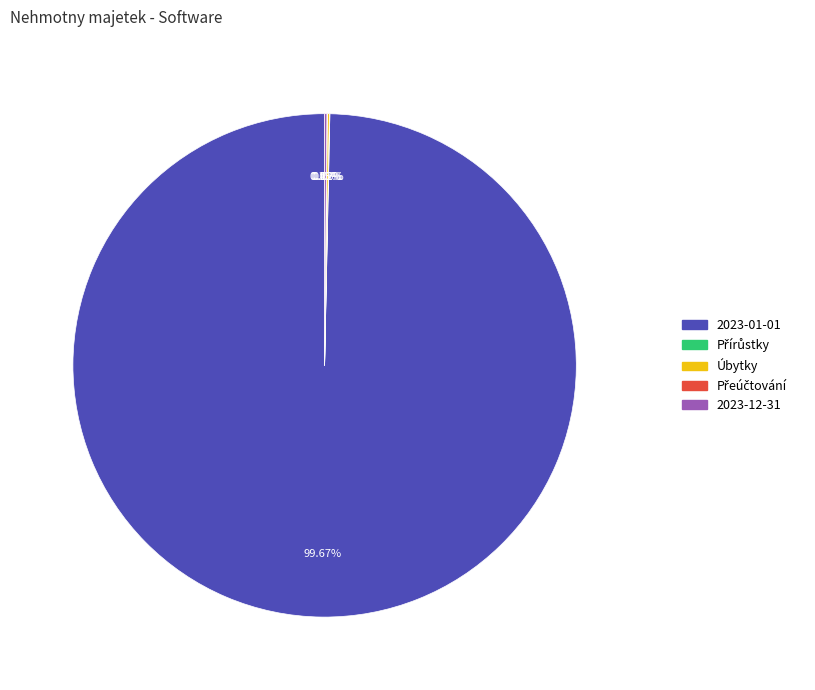

Which category accounts for the majority?

2023-01-01